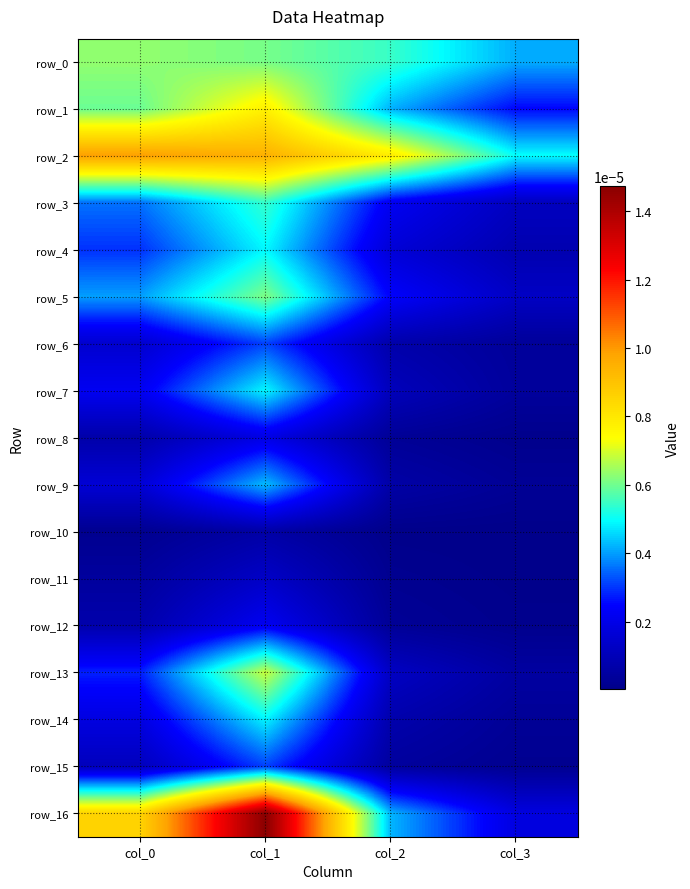

The value of row_3 at col_1 is 0.0. True or false?

True